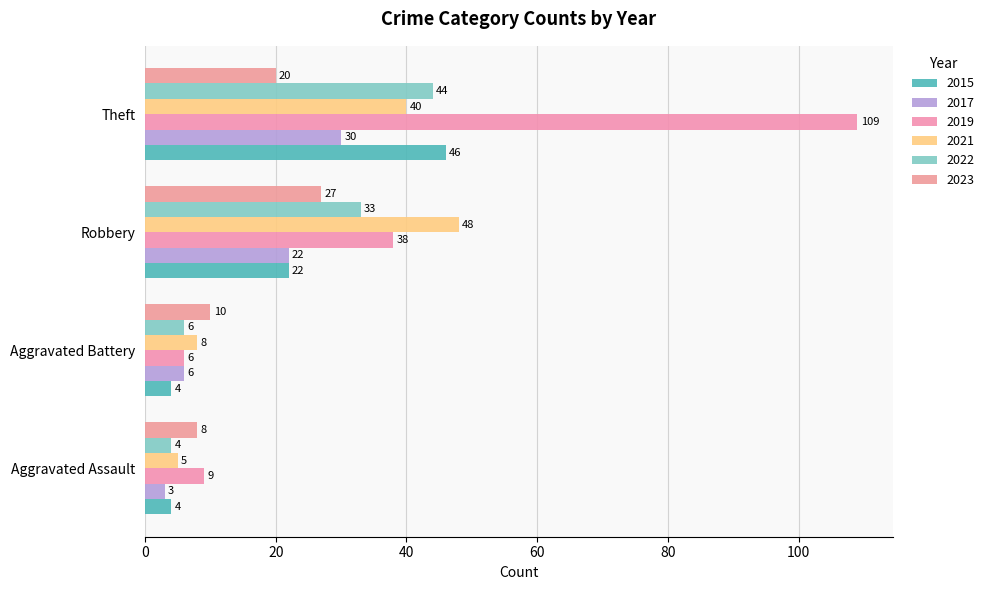

Count the number of categories in the chart.

4